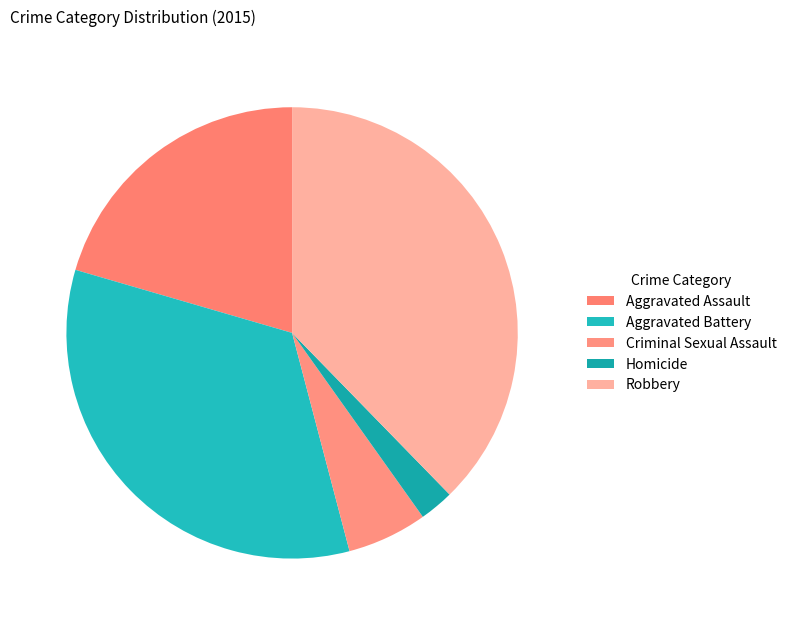

To the nearest percent, what percentage of the pie is Aggravated Assault?

20%